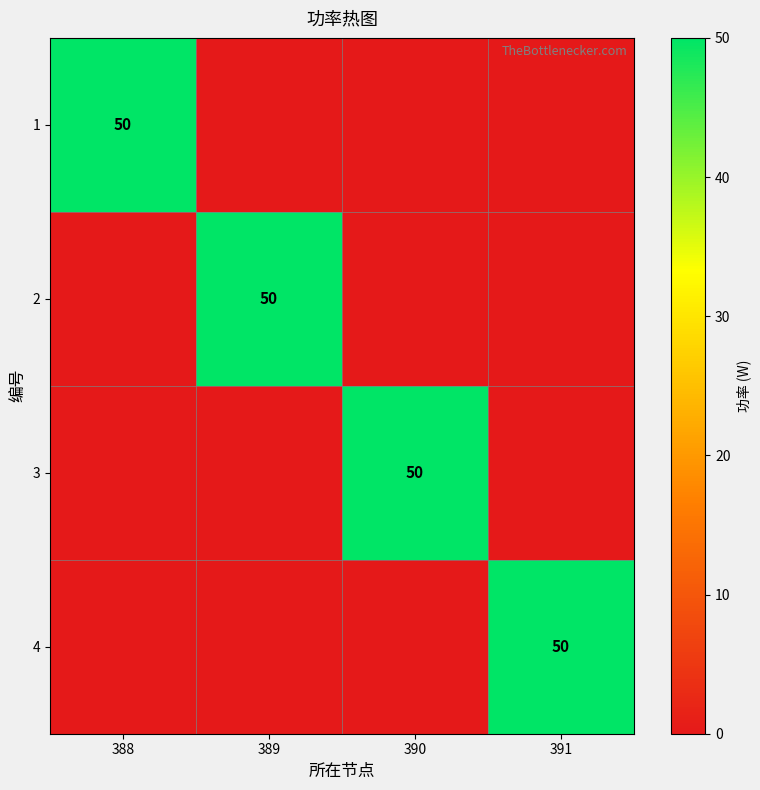

Which category has the lowest value across all series?

389